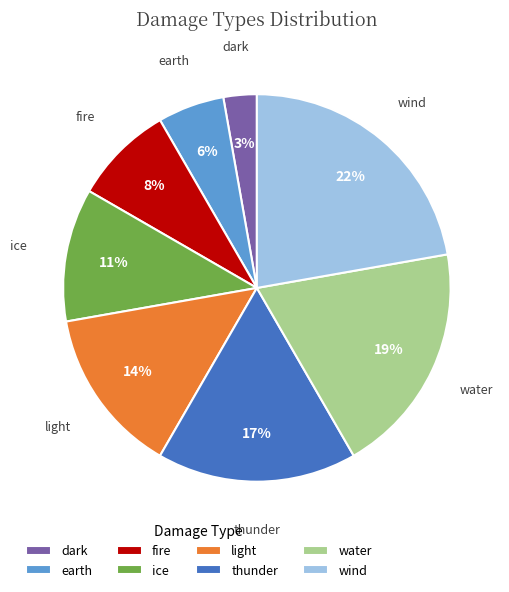

How many segments does this pie chart have?

8